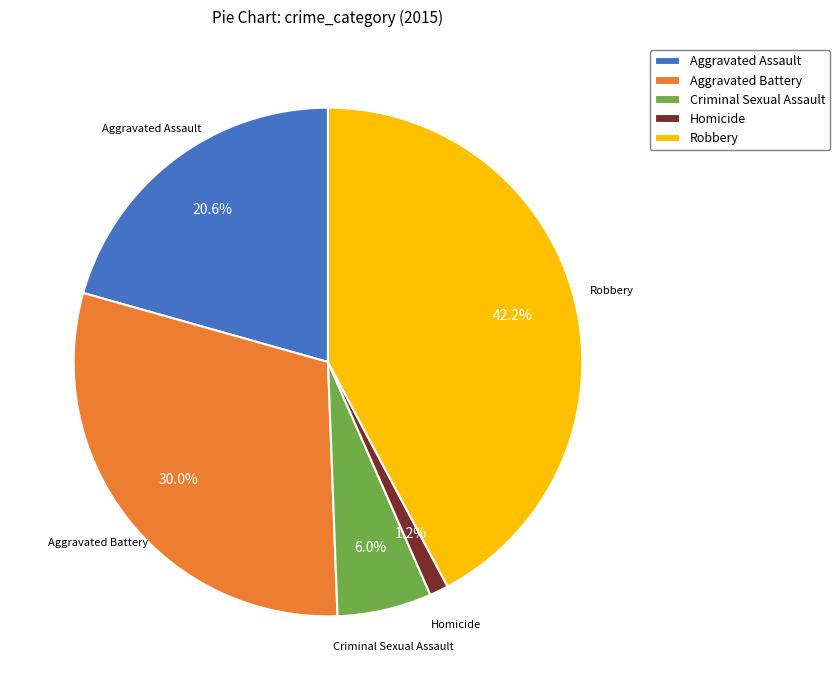

How many segments does this pie chart have?

5